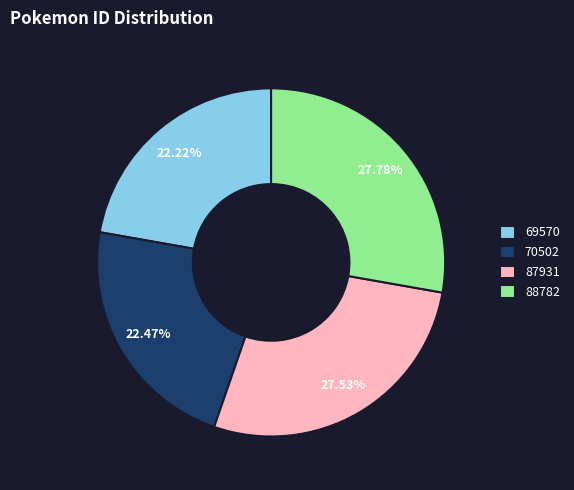

To the nearest percent, what is the combined percentage of 88782 and 69570?

50%